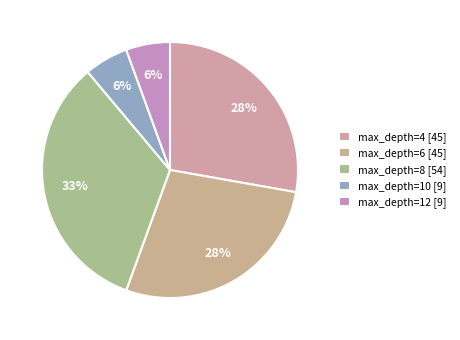

Is there a majority slice in this chart?

No